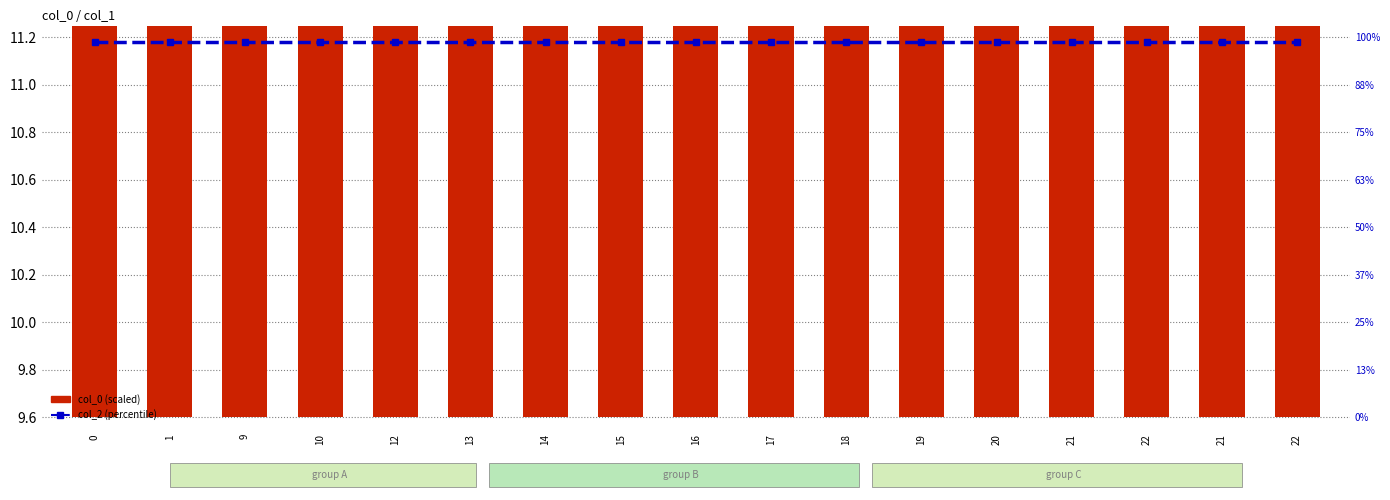

Is it true that col_2 (percentile) equals 11.2 at 20?

True